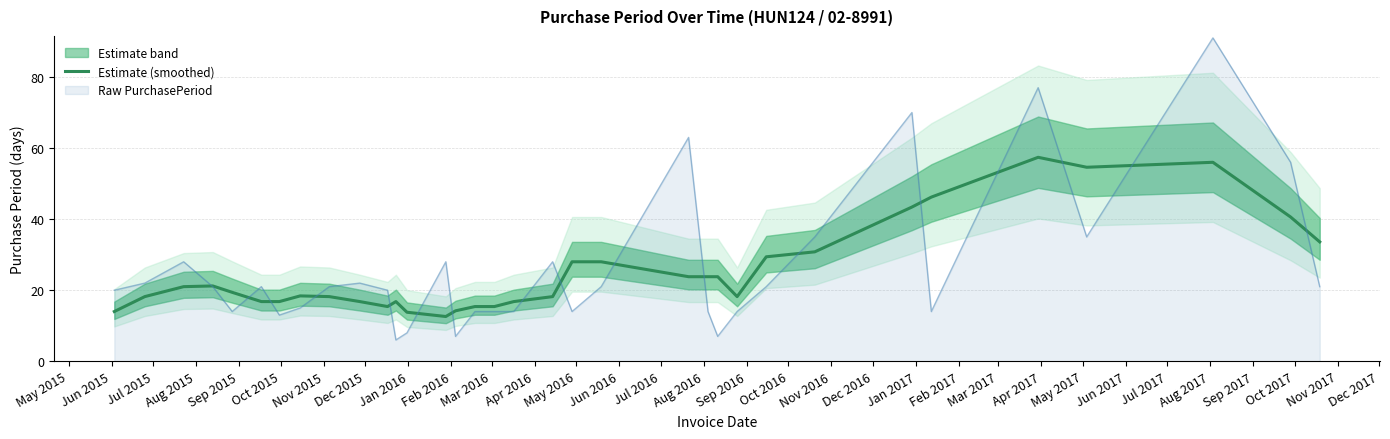

What is the lowest value of the Raw PurchasePeriod series?

6.0